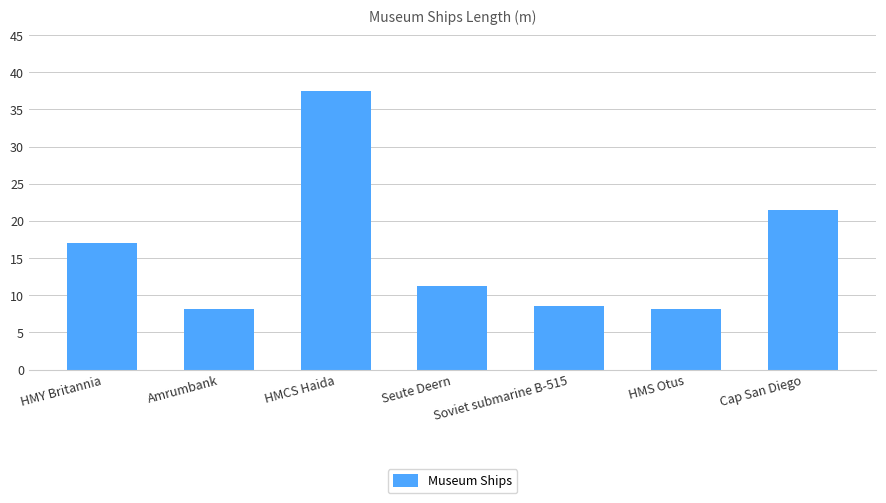

What is the label of the 6th bar from the left?

HMS Otus